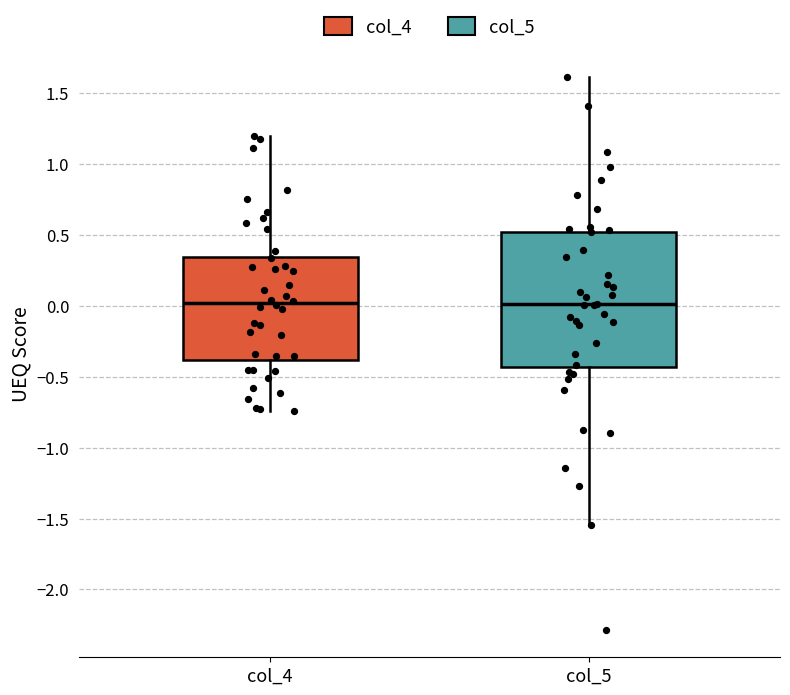

Which box is the tallest, from its lower edge to its upper edge?

col_5